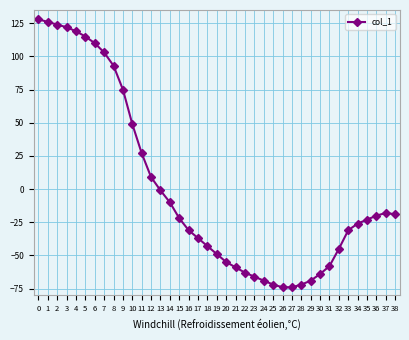

What is the maximum value shown in the chart?

128